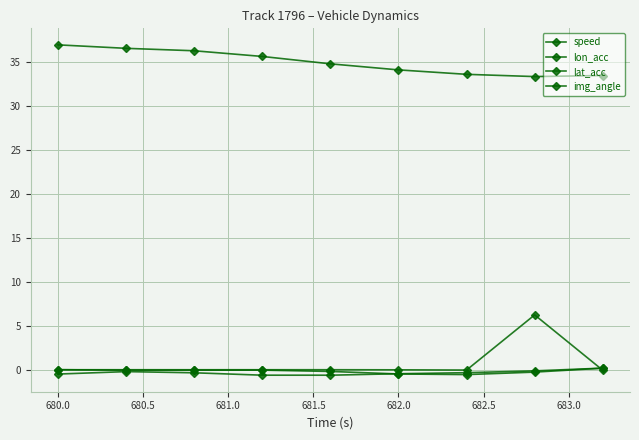

True or false: lon_acc and speed intersect in this chart.

False